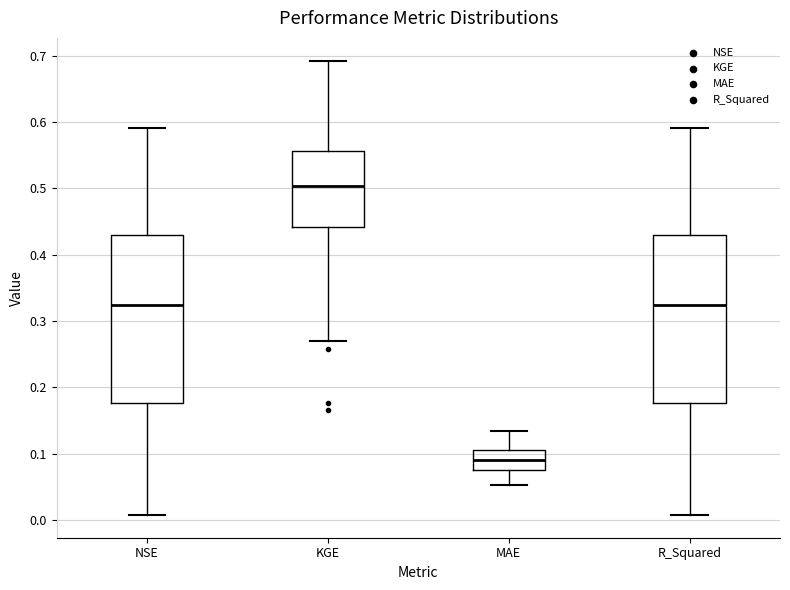

Reading left to right, read every box against the y-axis: the position of its median line, the range the box covers, and the ends of its whiskers. The values are not printed on the chart, so give them approximately, as read against the axis.

NSE: median 0.32, box 0.18 to 0.43, whiskers 0.01 to 0.59
KGE: median 0.50, box 0.44 to 0.56, whiskers 0.27 to 0.69
MAE: median 0.09, box 0.08 to 0.10, whiskers 0.05 to 0.13
R_Squared: median 0.32, box 0.18 to 0.43, whiskers 0.01 to 0.59